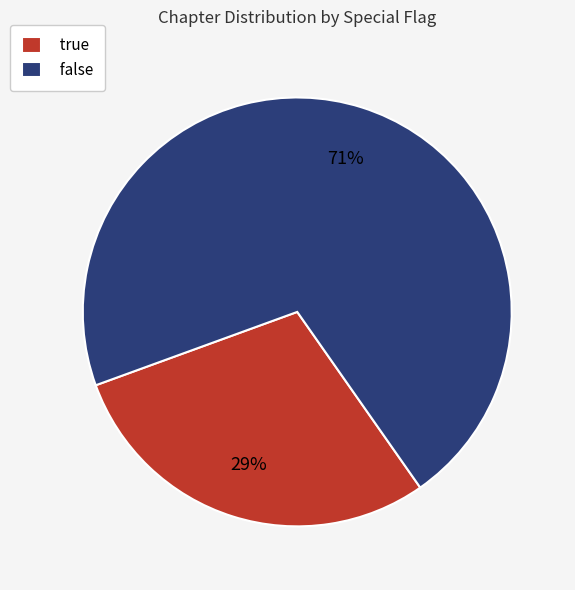

To the nearest percent, what percentage of the pie is true?

29%